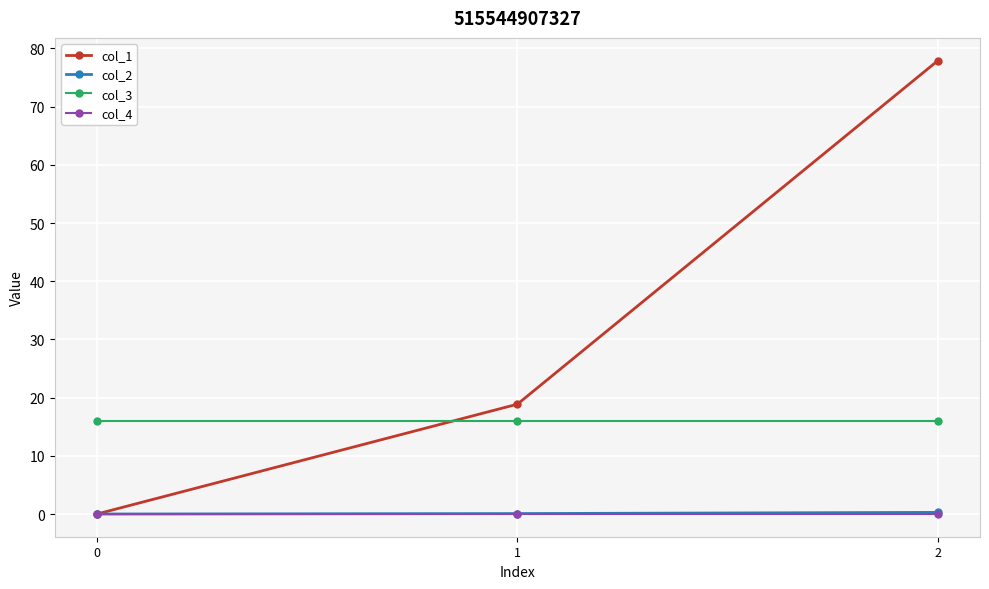

How many data points does each series have?

3